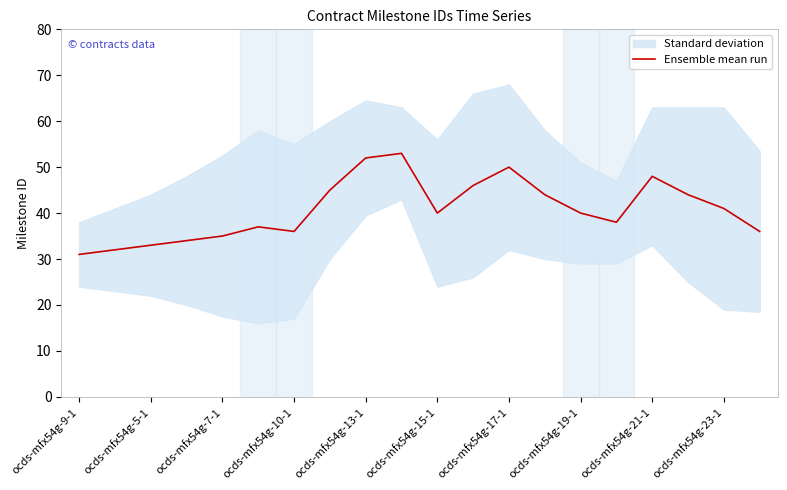

What is the value of the 15th point from the left?

40